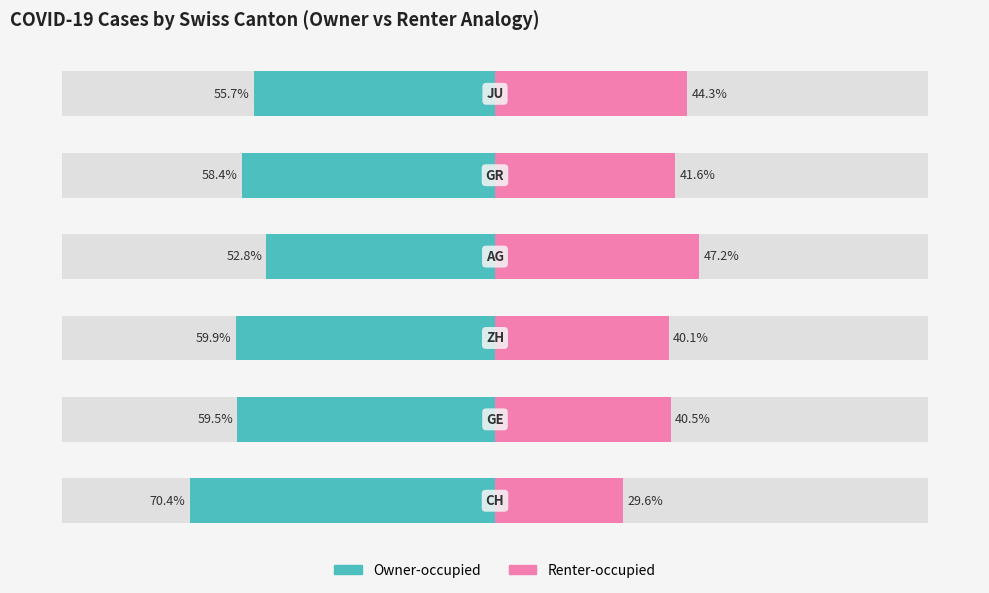

Reading left to right, transcribe all the data shown in this chart.

Owner-occupied: 0=-70.4	1=-59.5	2=-59.9	3=-52.8	4=-58.4	5=-55.7
Renter-occupied: 0=29.6	1=40.5	2=40.1	3=47.2	4=41.6	5=44.3